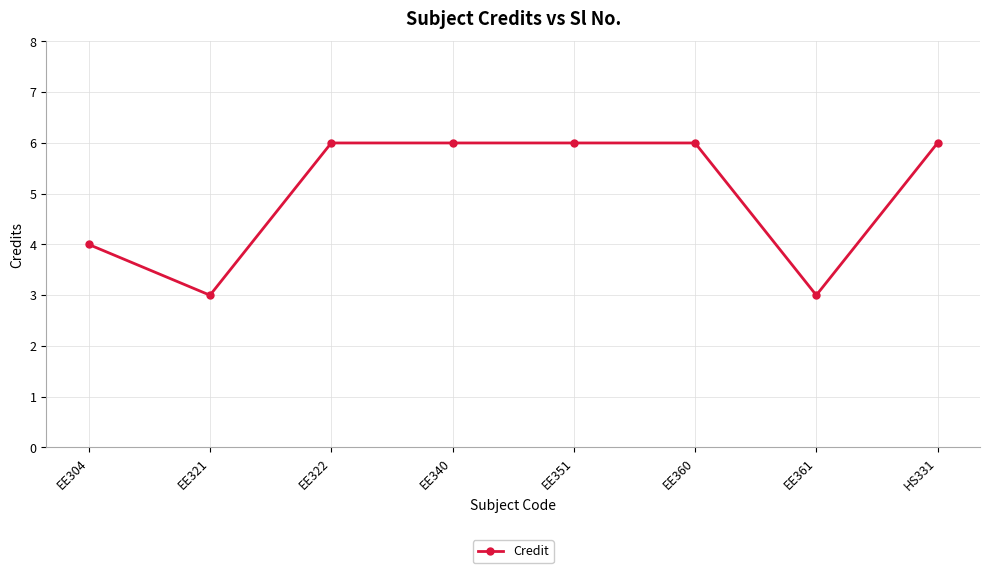

True or false: there are more than 2 points higher than both neighbors.

False